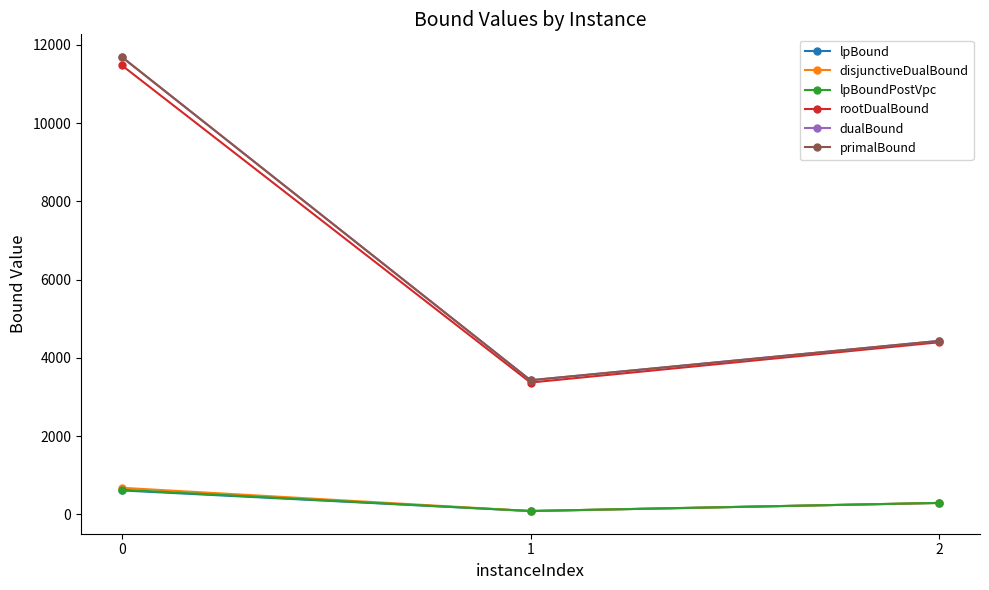

At 1, list the series in order from smallest to largest.

lpBound, disjunctiveDualBound, lpBoundPostVpc, rootDualBound, dualBound, primalBound